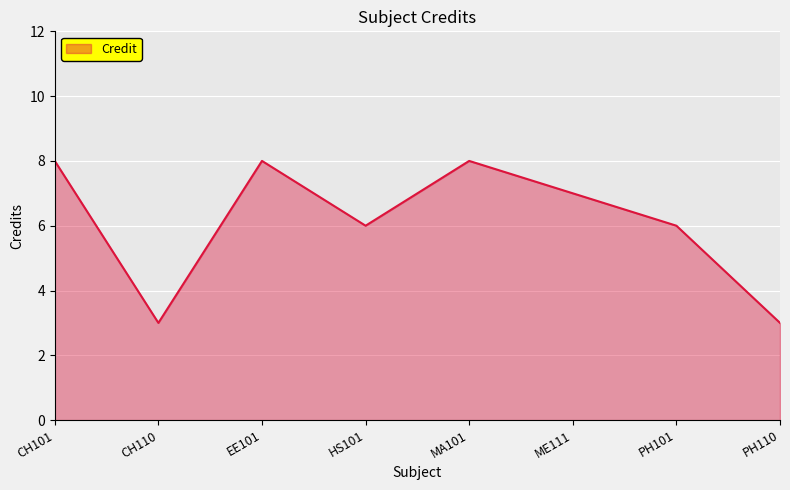

How many interior local peaks (higher than both neighbors) does the data have?

2